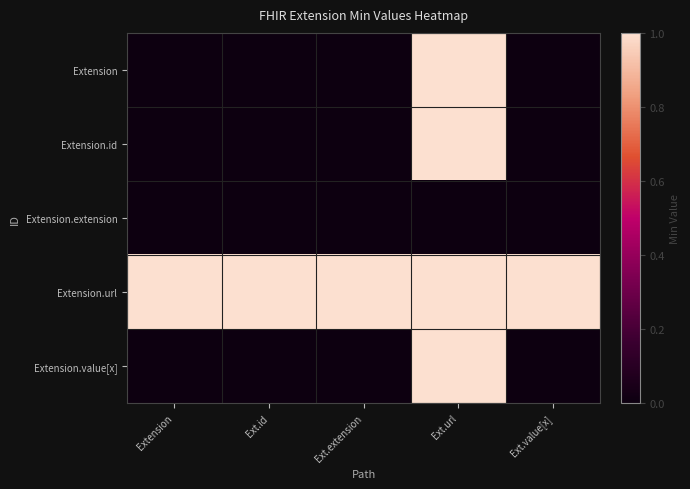

Rank the series at Extension from lowest to highest value.

Extension, Extension.id, Extension.extension, Extension.value[x], Extension.url